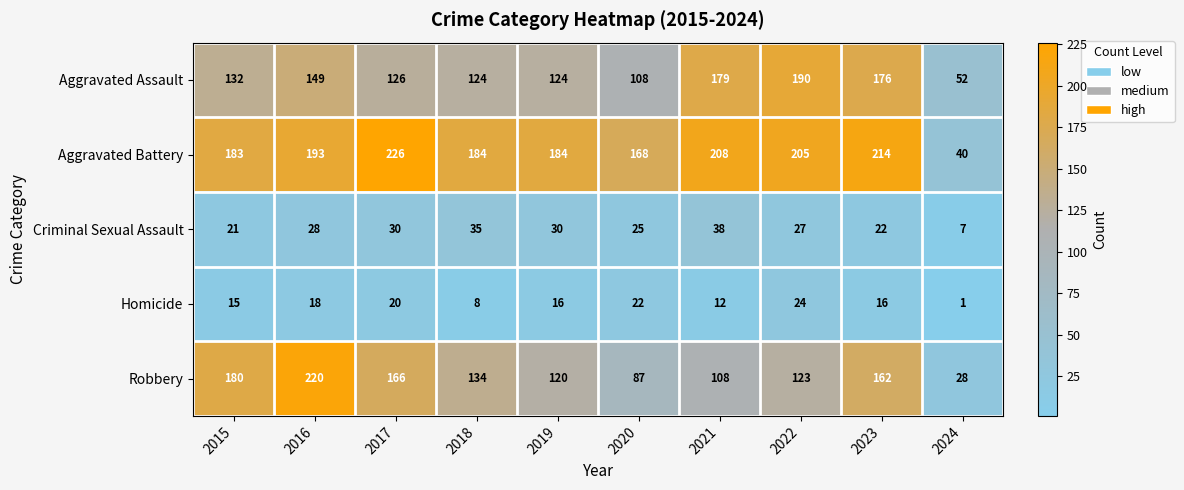

What is the difference between the Criminal Sexual Assault values at 2017 and 2022?

3